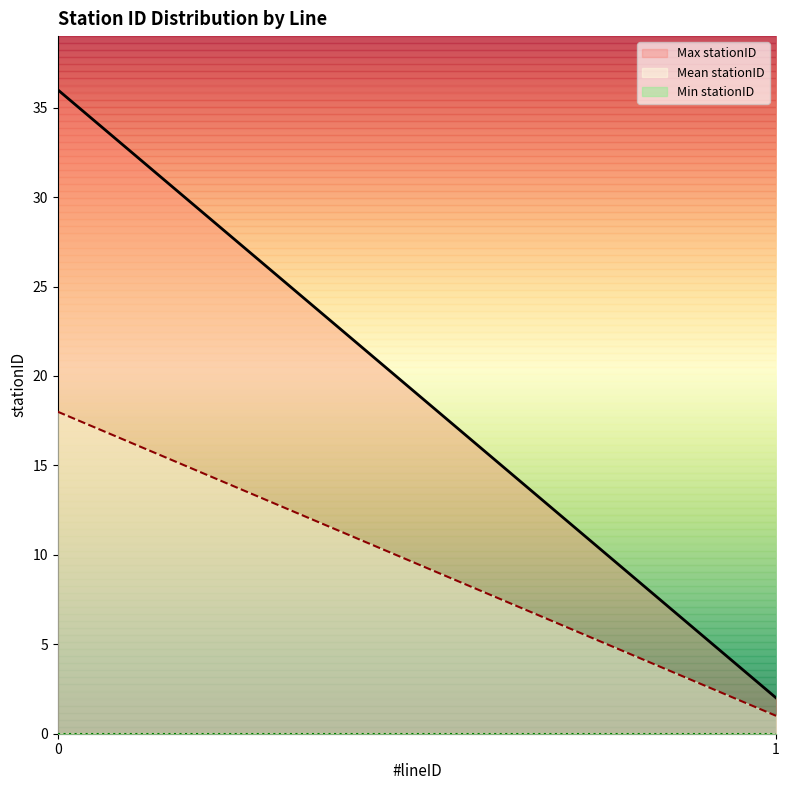

How many lines are shown in the chart?

3